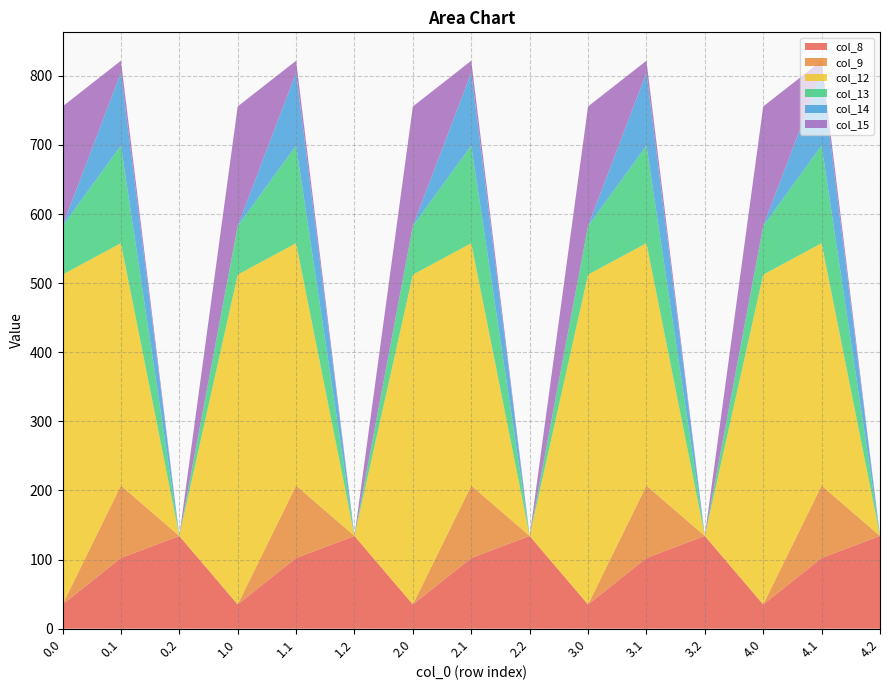

Reading right to left, what are all the values shown in this chart?

col_8: 134.2	102.3	35.0	134.2	102.3	35.0	134.2	102.3	35.0	134.2	102.3	35.0	134.2	102.3	35.0
col_9: 0.0	104.8	0.0	0.0	104.8	0.0	0.0	104.8	0.0	0.0	104.8	0.0	0.0	104.8	0.0
col_12: 0.0	350.8	477.2	0.0	350.8	477.2	0.0	350.8	477.2	0.0	350.8	477.2	0.0	350.8	477.2
col_13: 0.0	141.2	70.2	0.0	141.2	70.2	0.0	141.2	70.2	0.0	141.2	70.2	0.0	141.2	70.2
col_14: 0.0	105.5	0.3	0.0	105.5	0.3	0.0	105.5	0.3	0.0	105.5	0.3	0.0	105.5	0.3
col_15: 0.0	17.3	172.8	0.0	17.3	172.8	0.0	17.3	172.8	0.0	17.3	172.8	0.0	17.3	172.8